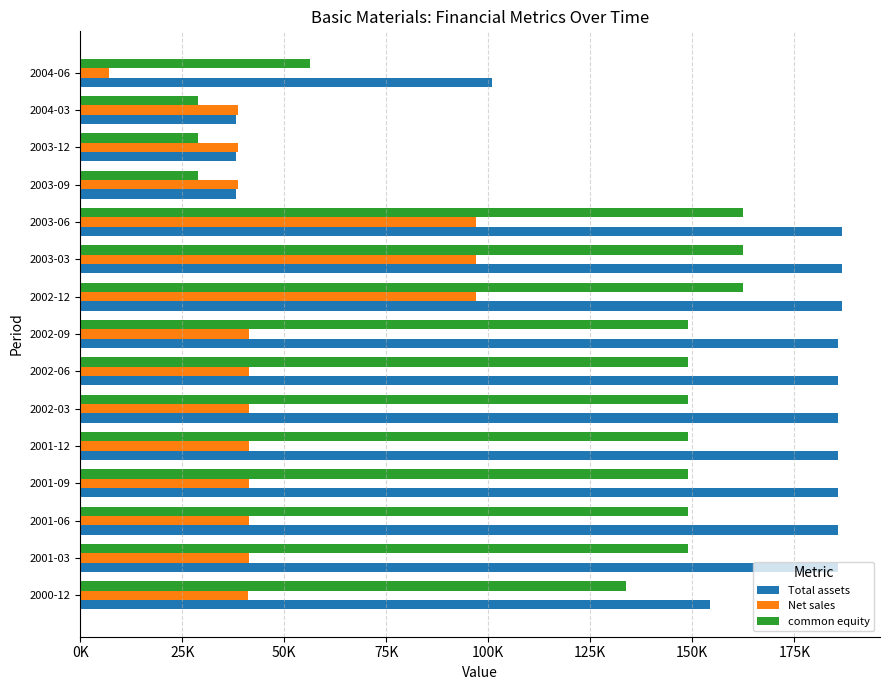

List the series in order of their peak value, highest first.

Total assets, common equity, Net sales